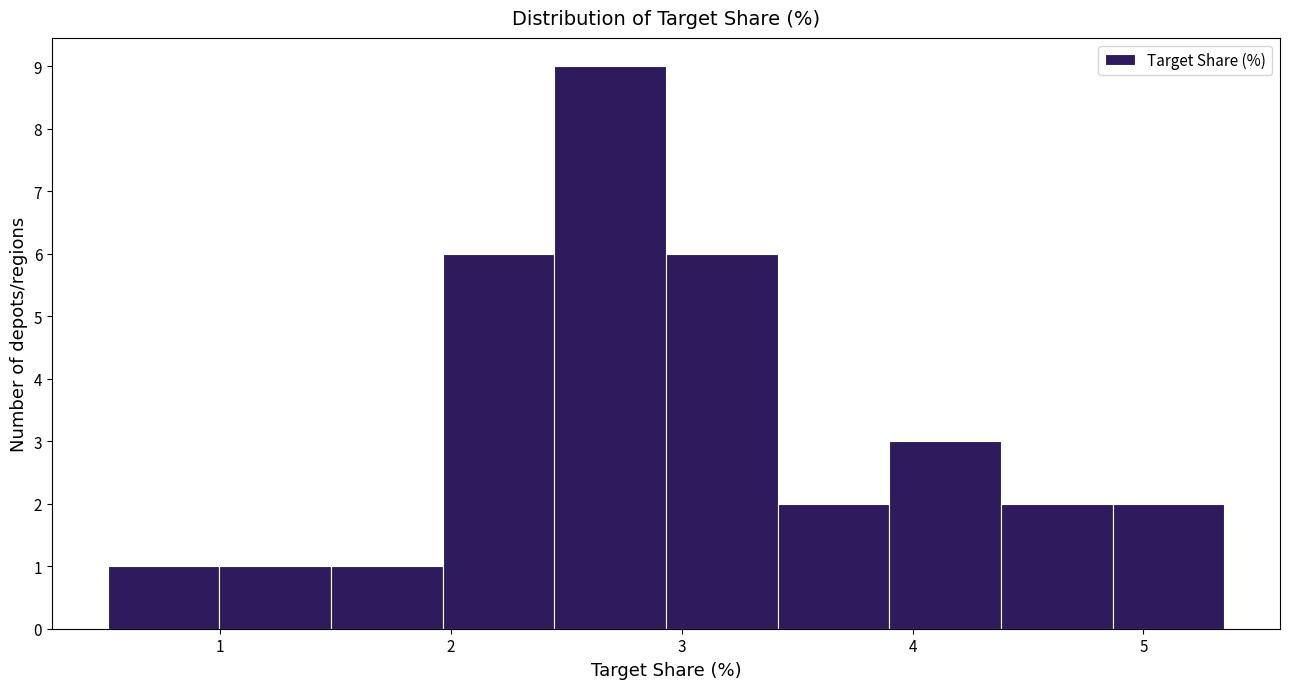

What is the height of the bar covering 0.5 to 1.0 on the x-axis? Neither the bar edges nor the heights are printed on the chart, so give them approximately, as read against the axes.

1